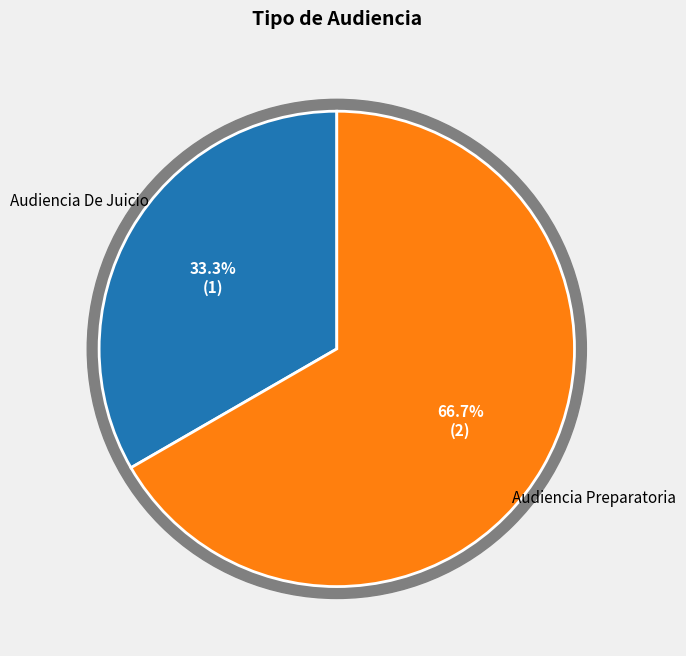

Which slice is the smallest?

Audiencia De Juicio